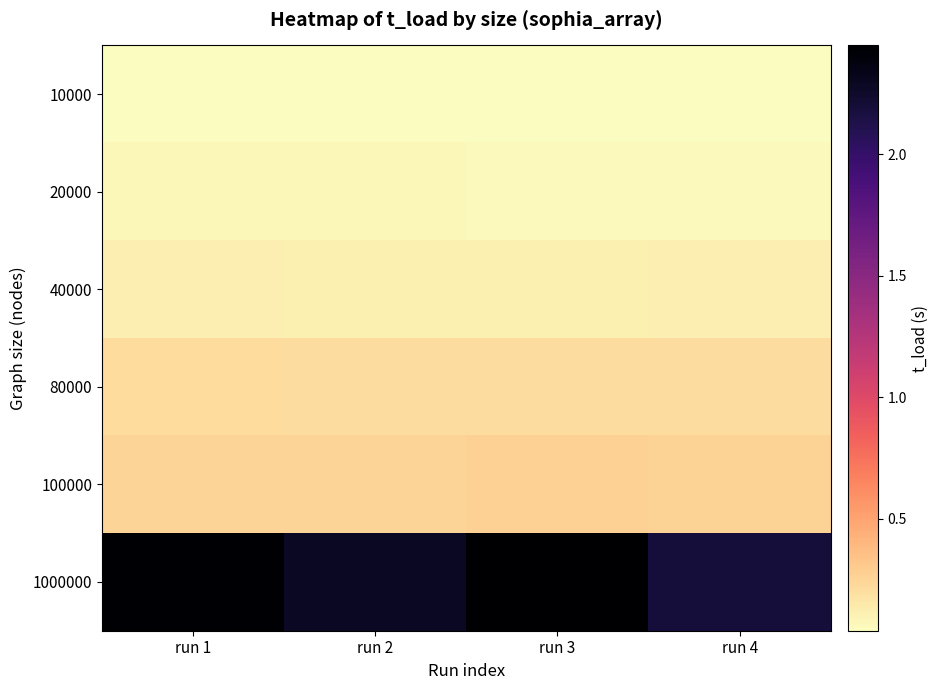

Reading right to left, transcribe all the data shown in this chart.

10000: run 4=0.0	run 3=0.0	run 2=0.0	run 1=0.0
20000: run 4=0.1	run 3=0.1	run 2=0.1	run 1=0.1
40000: run 4=0.1	run 3=0.1	run 2=0.1	run 1=0.1
80000: run 4=0.2	run 3=0.2	run 2=0.2	run 1=0.2
100000: run 4=0.3	run 3=0.3	run 2=0.2	run 1=0.3
1000000: run 4=2.2	run 3=2.4	run 2=2.3	run 1=2.4